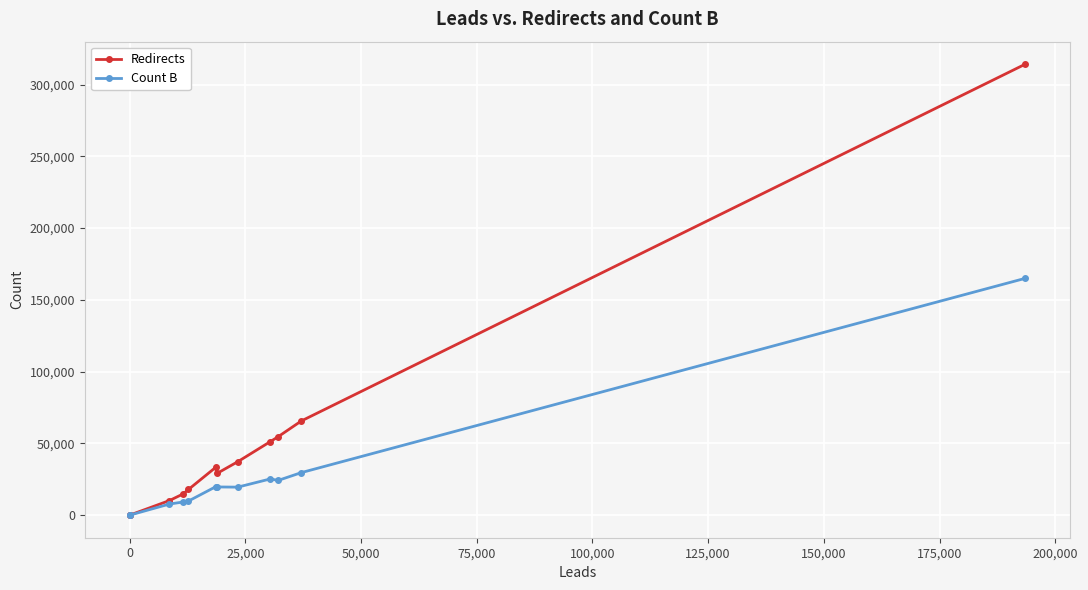

What is the difference between the maximum and minimum values in the Redirects series?

314140